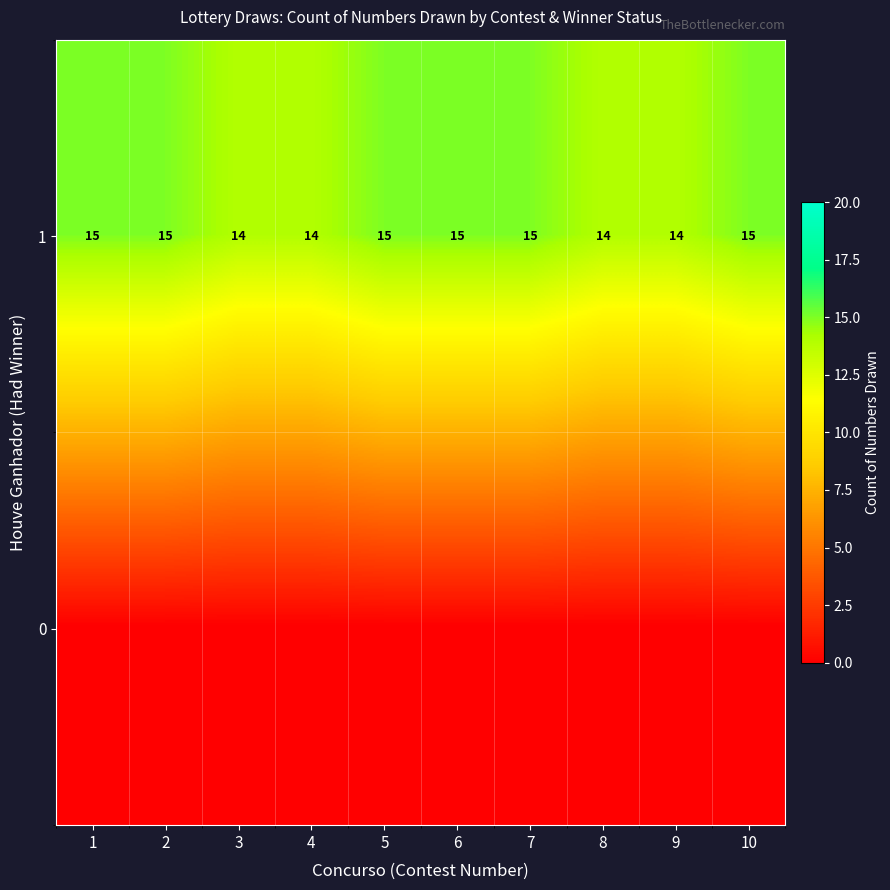

Count the 1 values in the range 14 to 15.

10